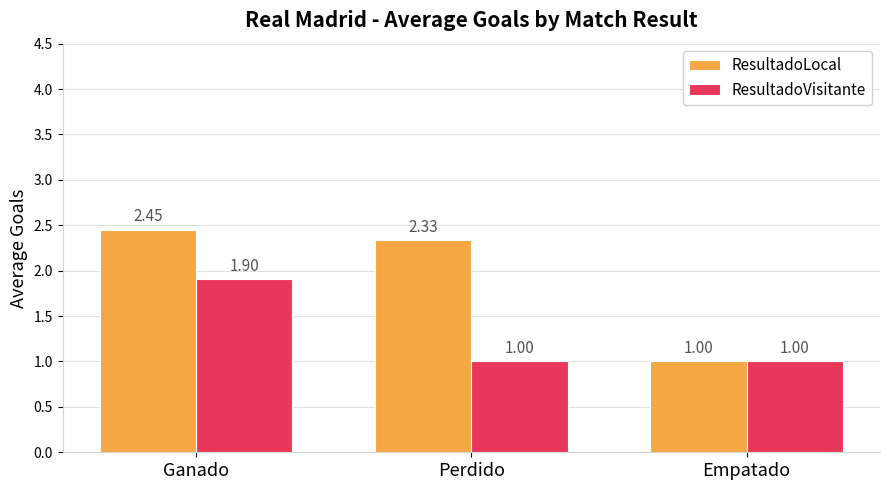

At which category is the sum across all series the highest?

Ganado